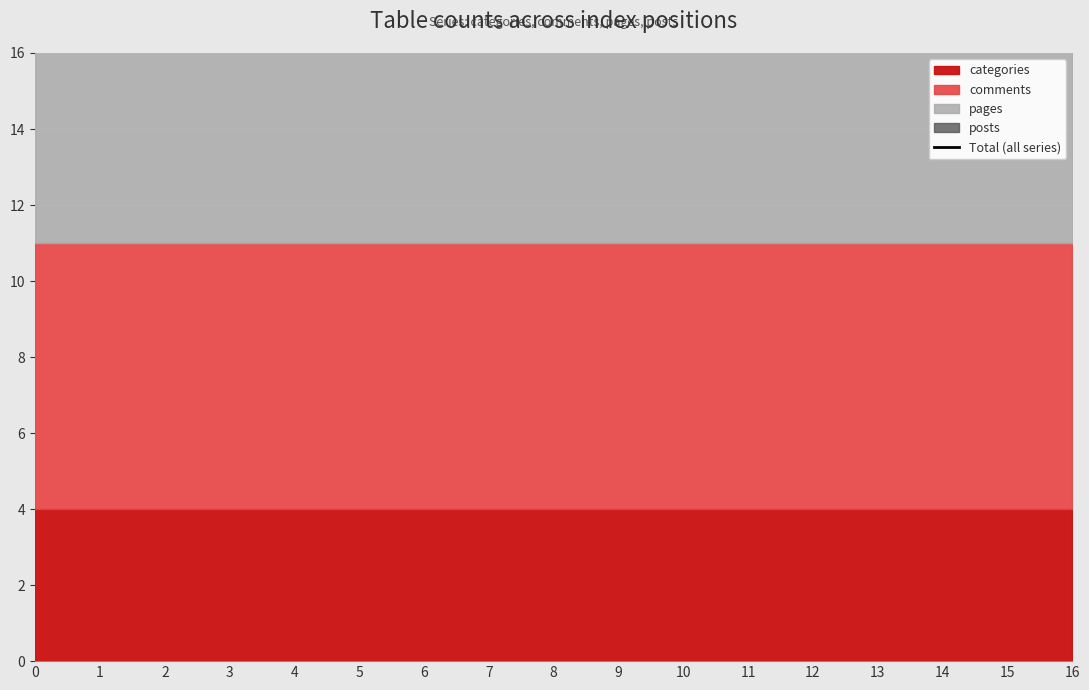

How many lines are shown in the chart?

1